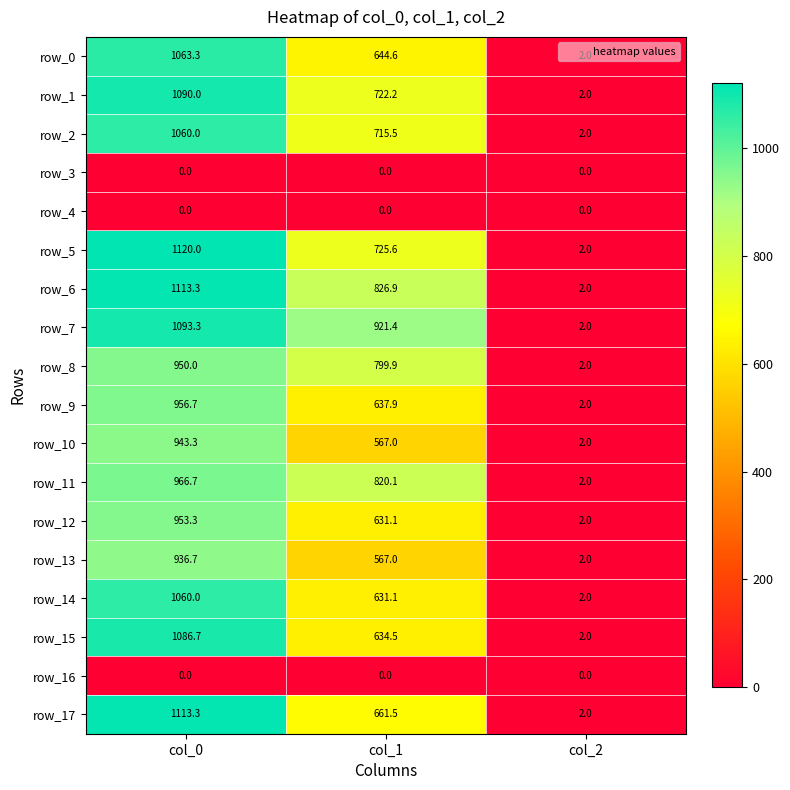

Rank the categories by row_17 value from lowest to highest.

col_2, col_1, col_0